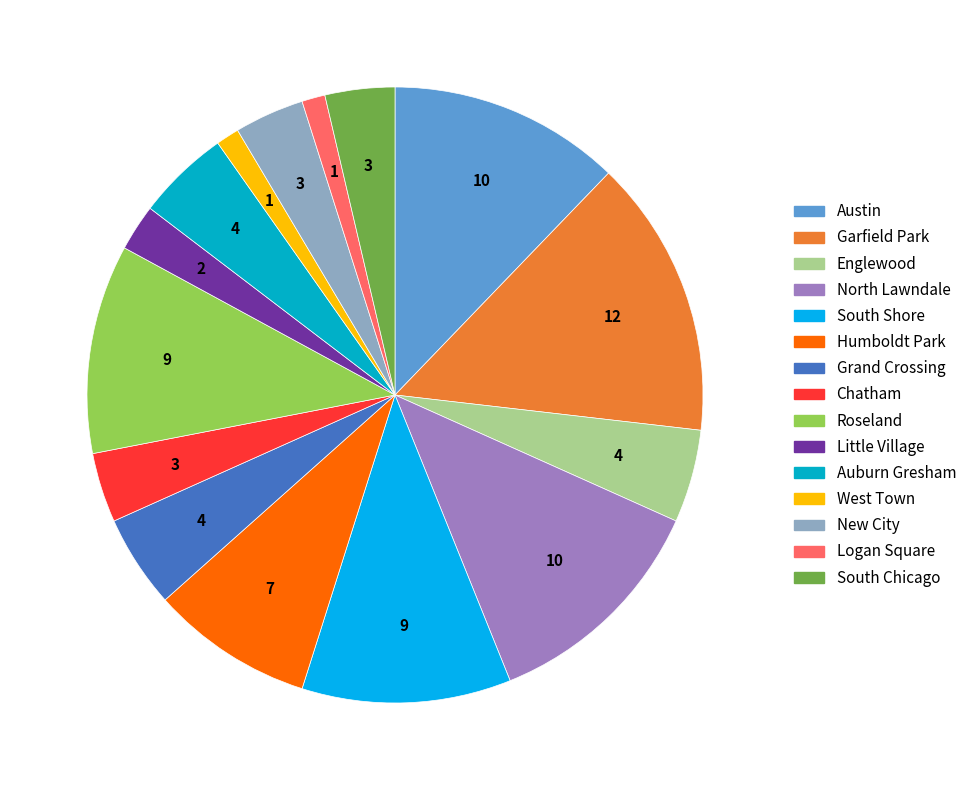

Is it true that Logan Square is 16% of the pie?

False